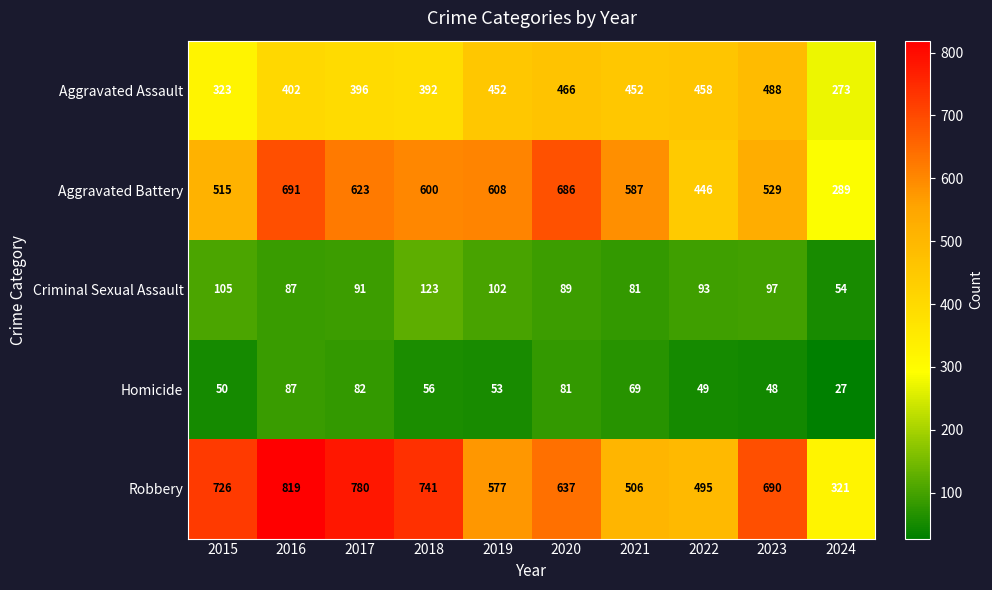

Where is Criminal Sexual Assault nearest to the value 88?

2016